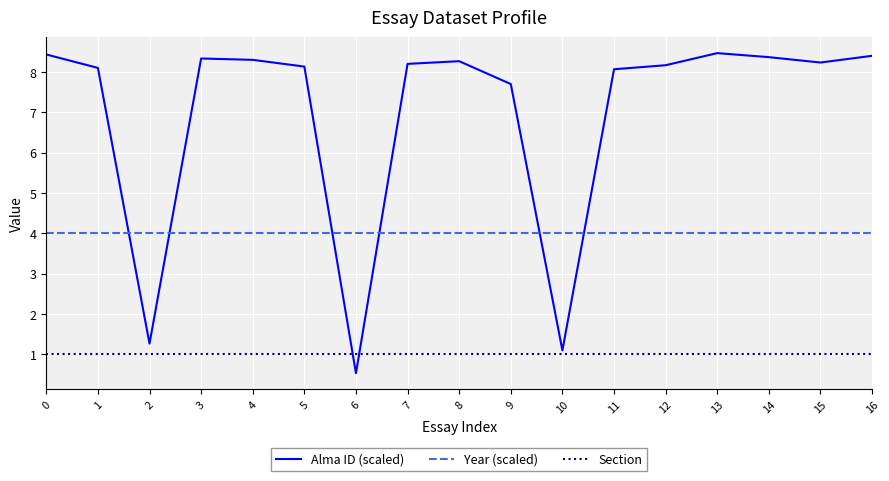

What is the difference between the highest and lowest values at 15?

7.2